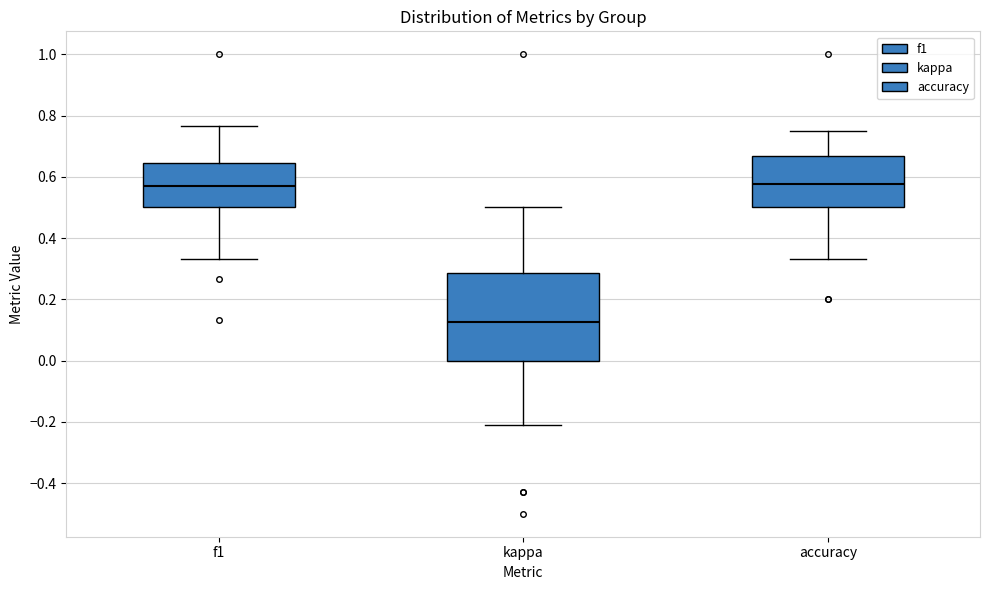

Which box's median line is the lowest?

kappa